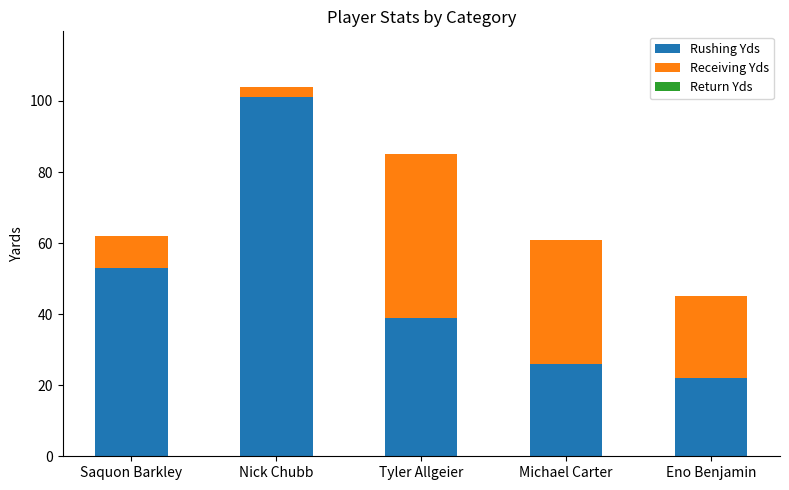

What is the maximum value for Rushing Yds?

101